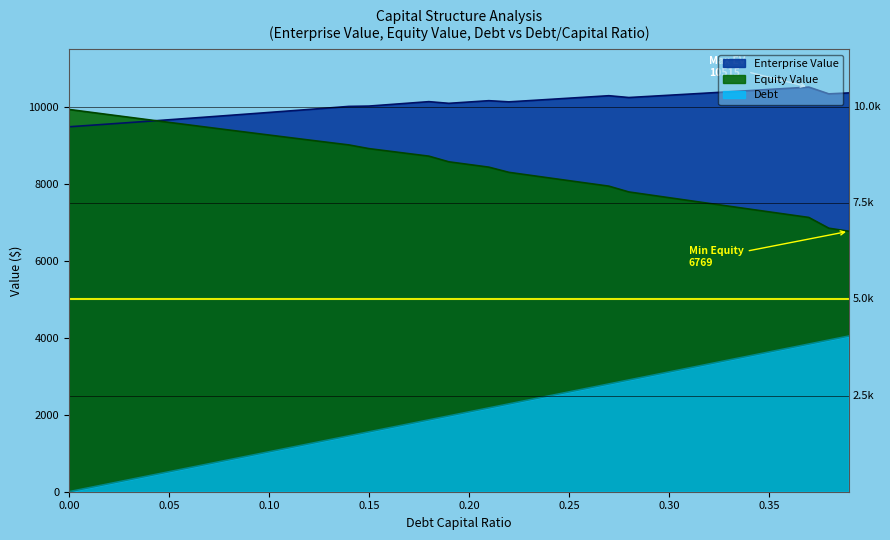

What is the difference between the maximum and minimum values in the Equity Value series?

3165.7